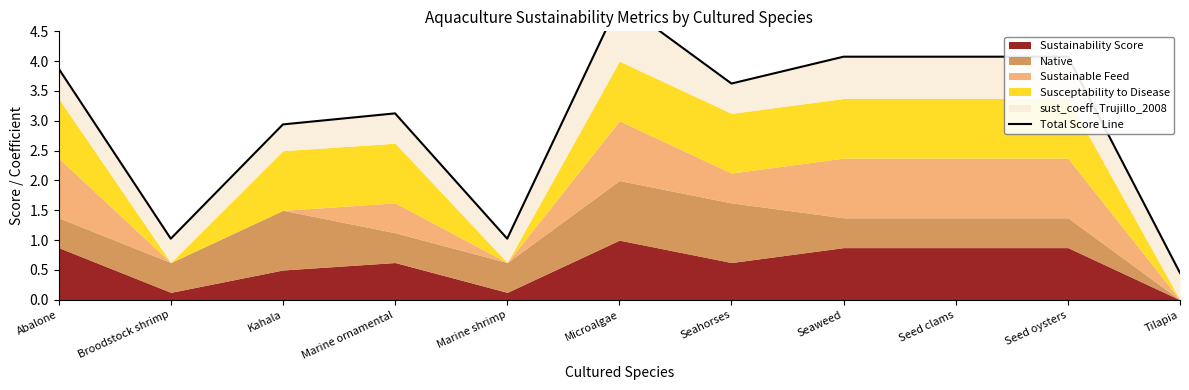

Which has a higher value, Seed oysters or Marine ornamental?

Seed oysters